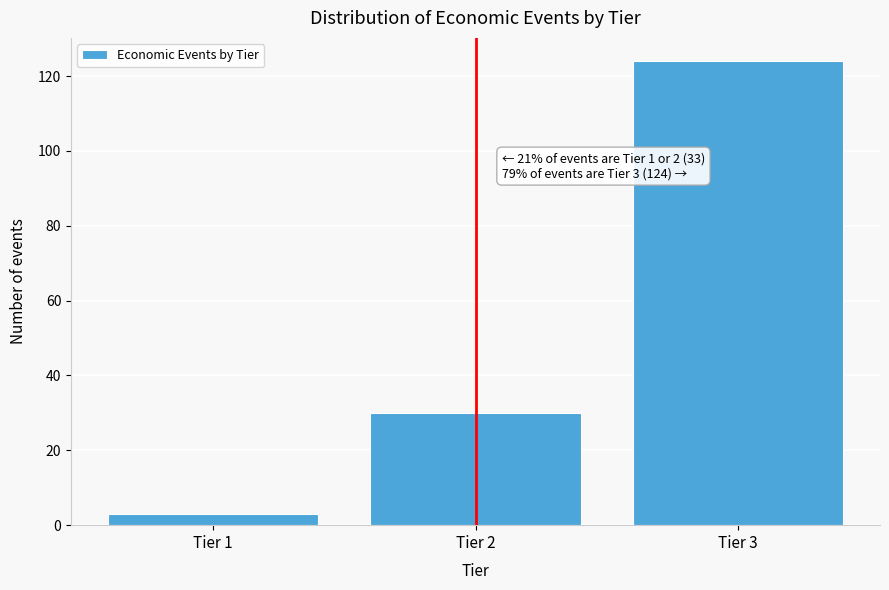

Reading right to left, extract all data points from this chart.

124	30	3